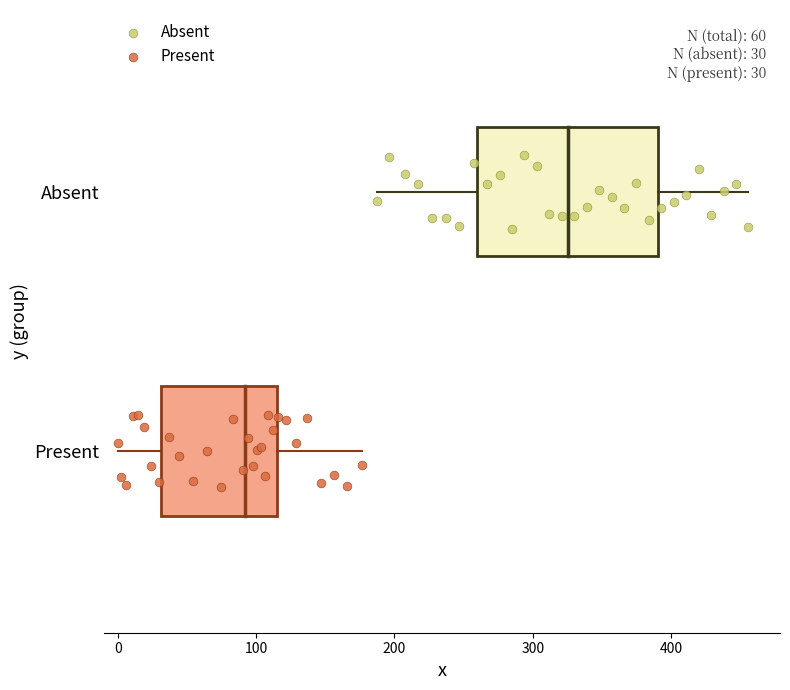

Which series contains the lowest Y value?

Present